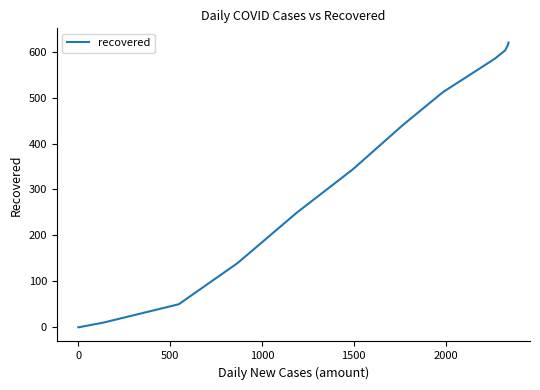

What is the average value?

334